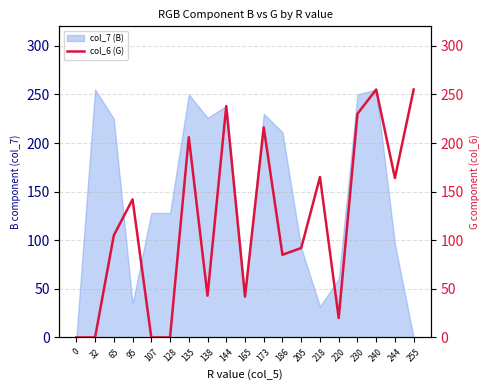

True or false: col_7 (B) has a value of 76 at 230.

False